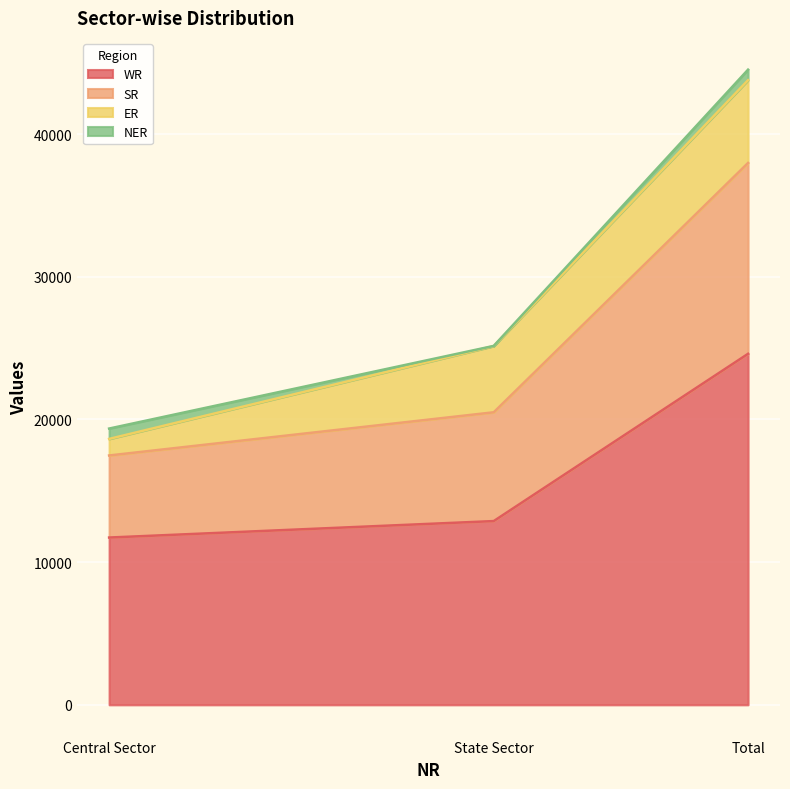

At which category is the sum across all series the highest?

Total